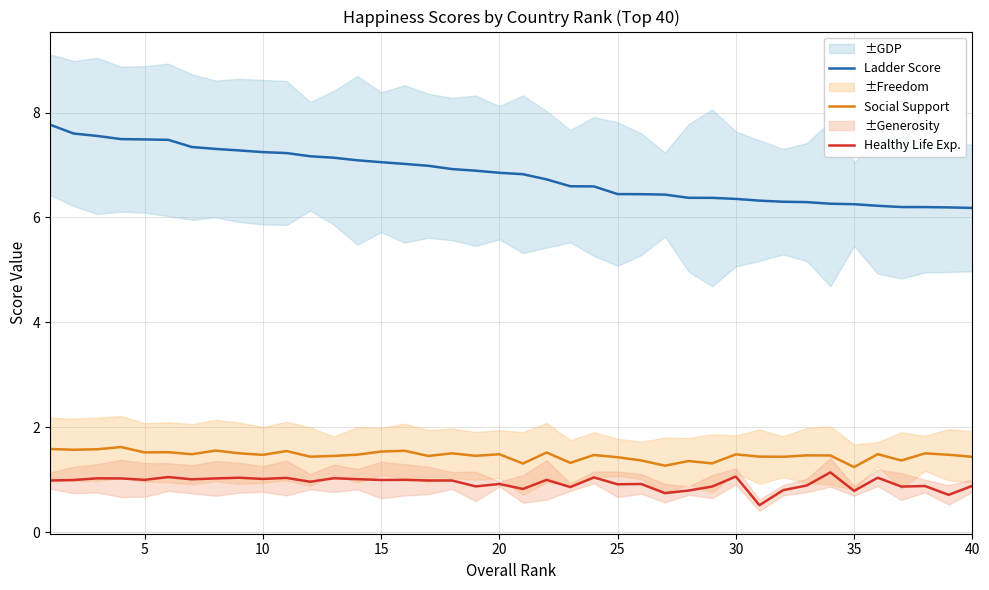

True or false: Healthy Life Exp. and Social Support cross at least once.

False